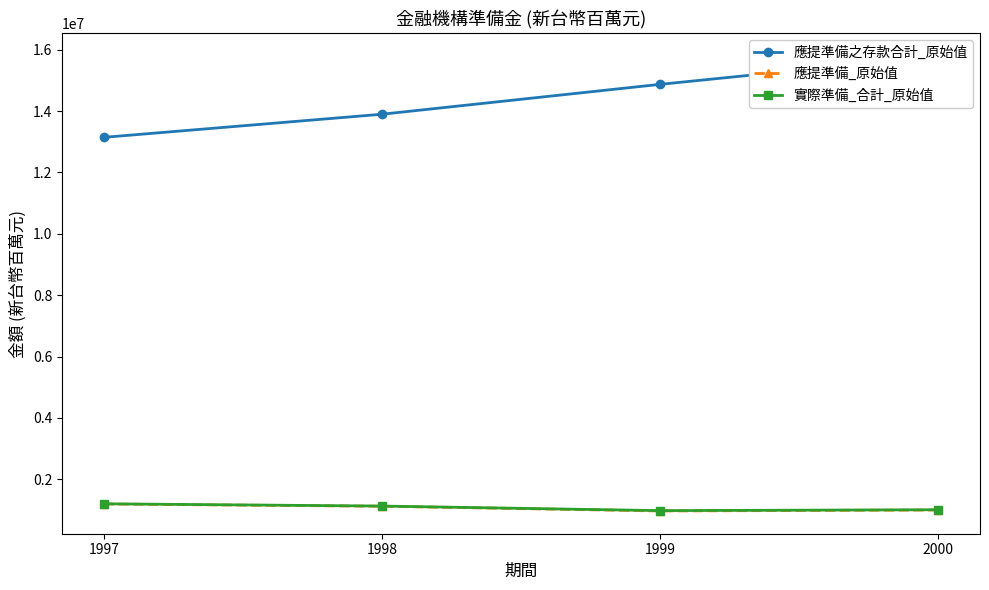

What are all the series names shown in the legend?

應提準備之存款合計_原始值, 應提準備_原始值, 實際準備_合計_原始值